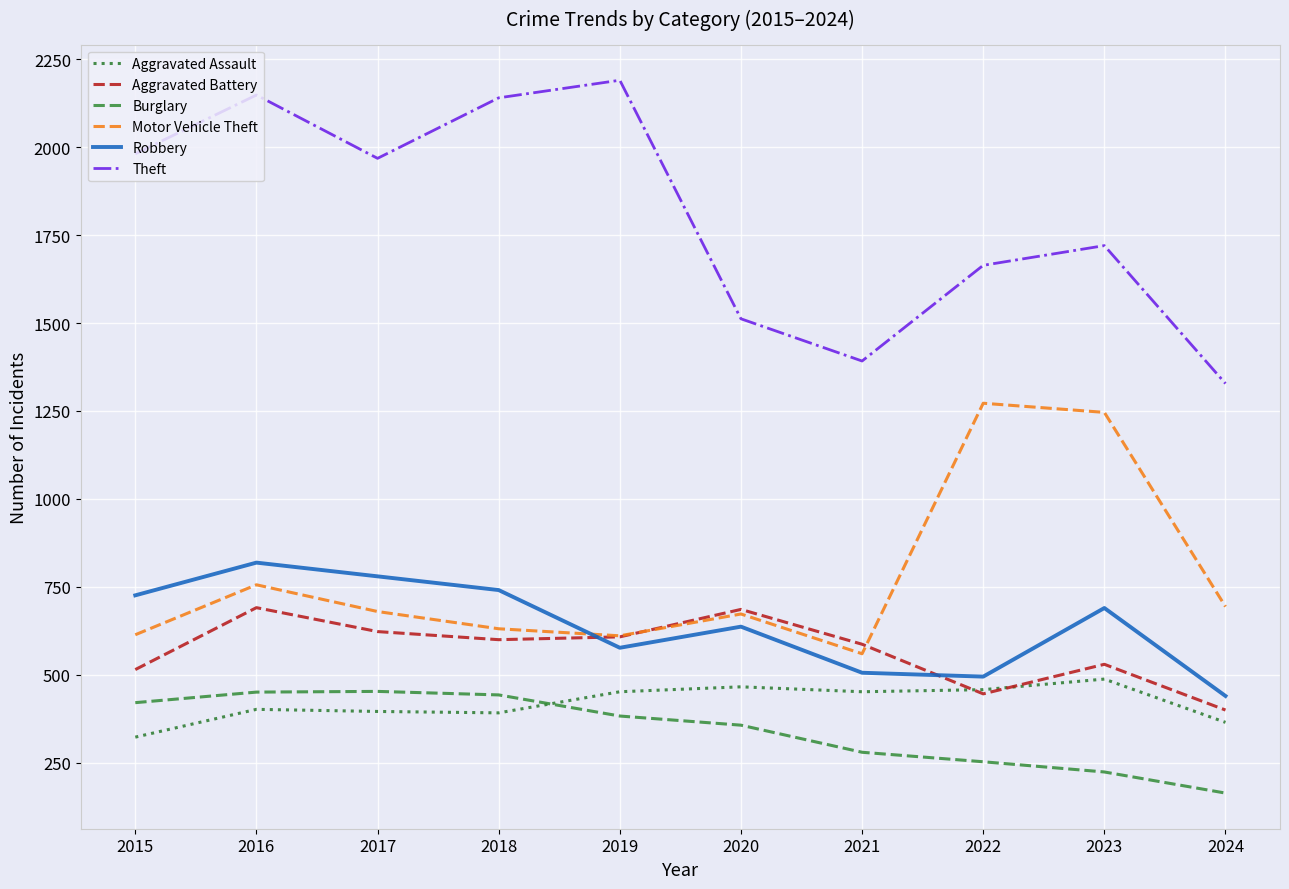

Which series has the widest spread of values?

Theft